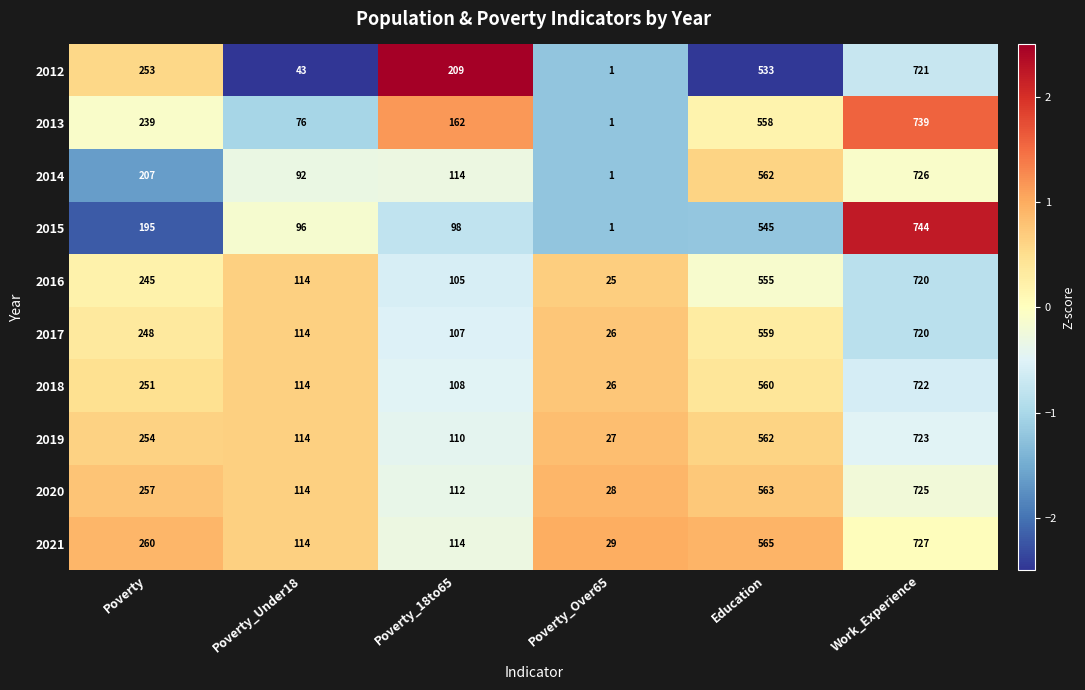

Which category has the highest value in the 2019 series?

Work_Experience